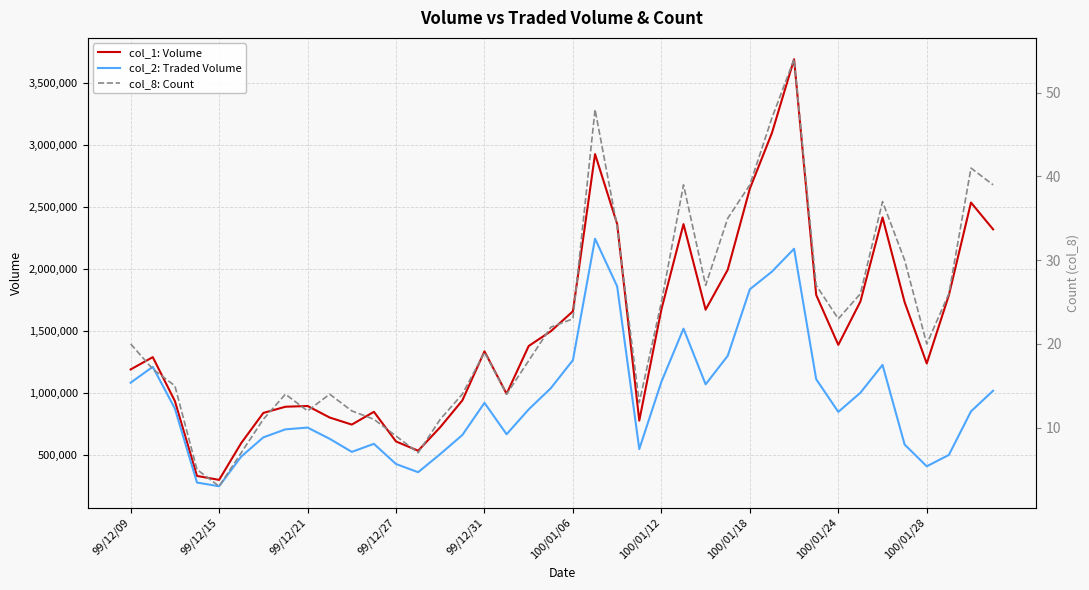

What position from the right is 18?

22